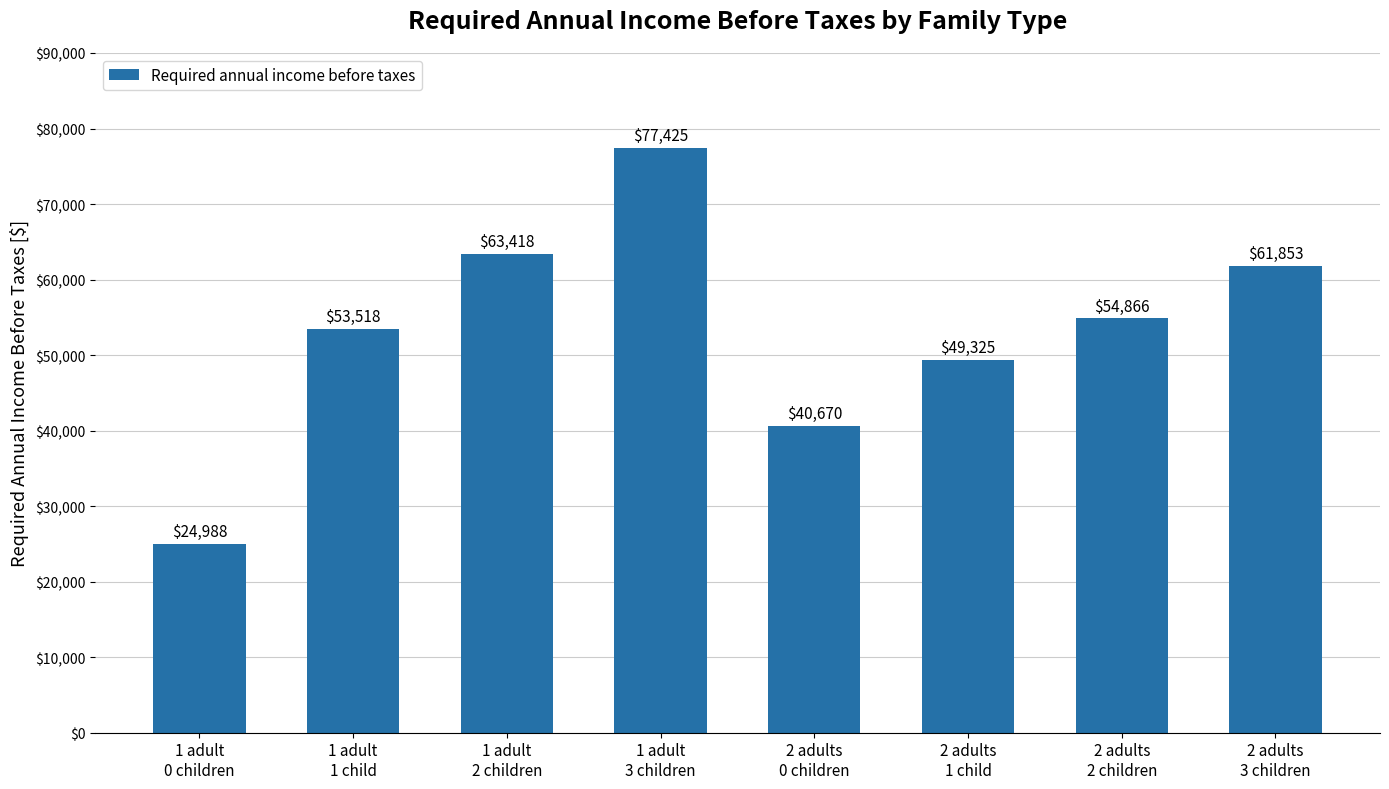

Reading left to right, list all the values displayed in this chart.

24988	53518	63418	77425	40670	49325	54866	61853